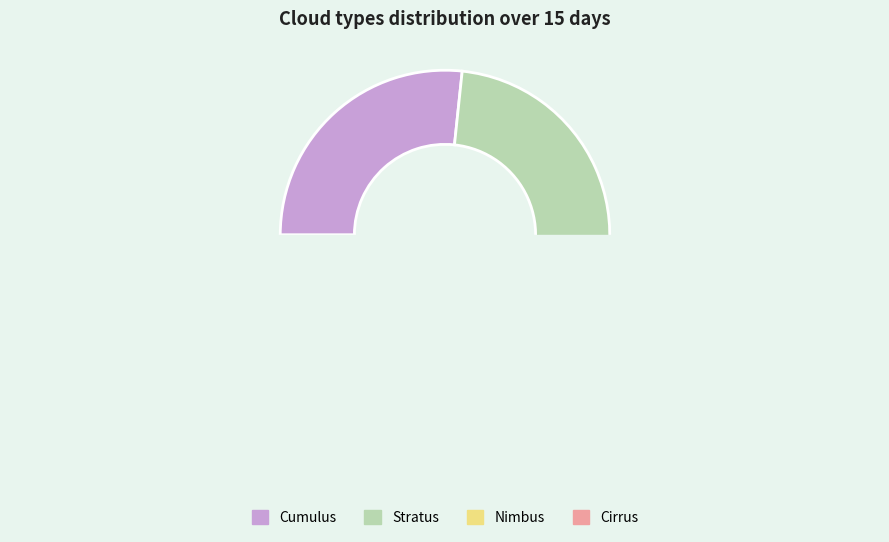

To the nearest percent, what is the combined percentage of Cumulus and Cirrus?

53%